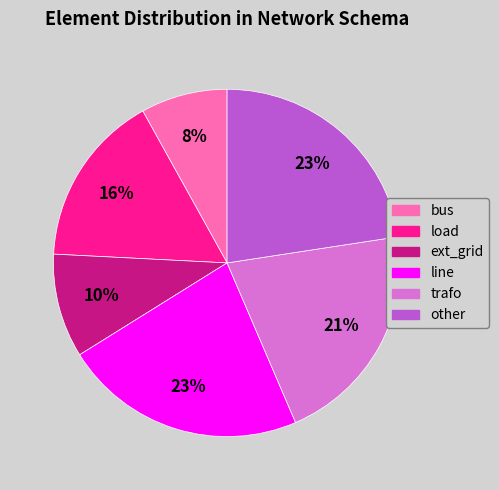

Between ext_grid and load, which is larger?

load